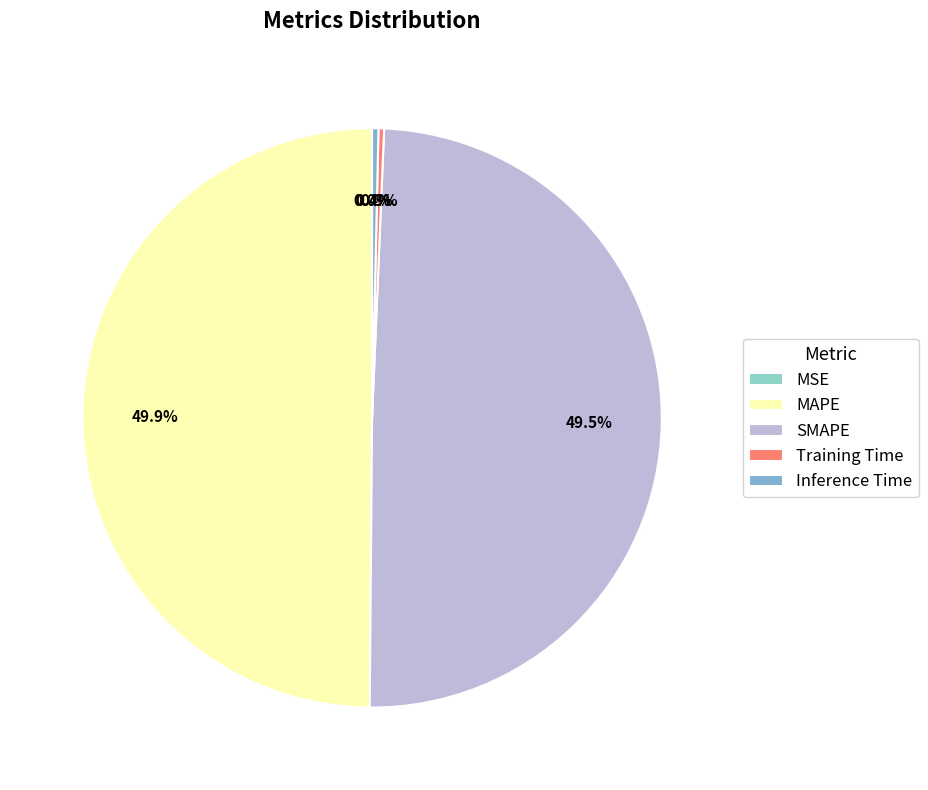

What percentage is the SMAPE slice, to the nearest percent?

49%